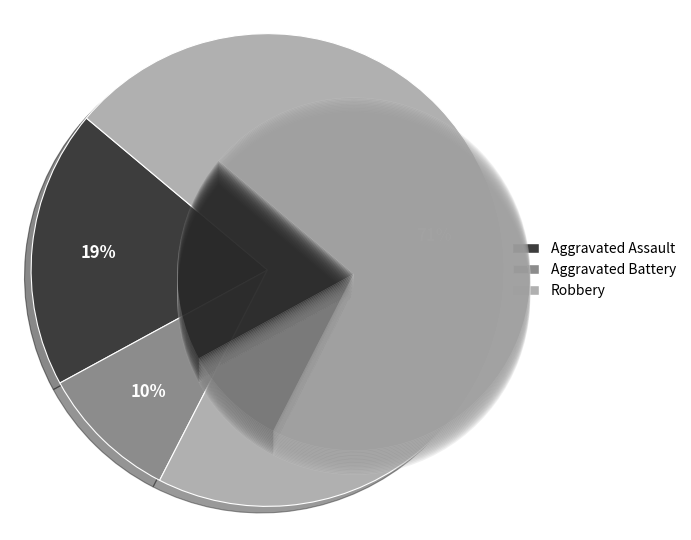

True or false: Robbery accounts for 71% of the total.

True